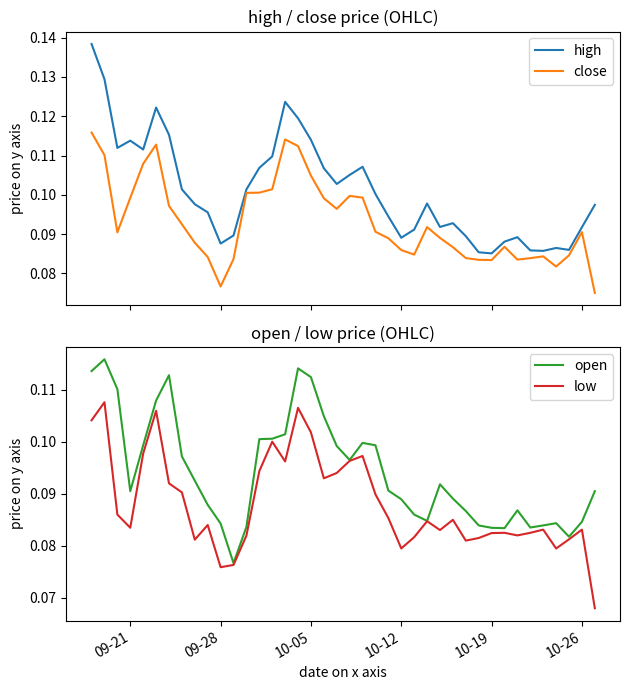

What is the greatest value displayed?

0.1